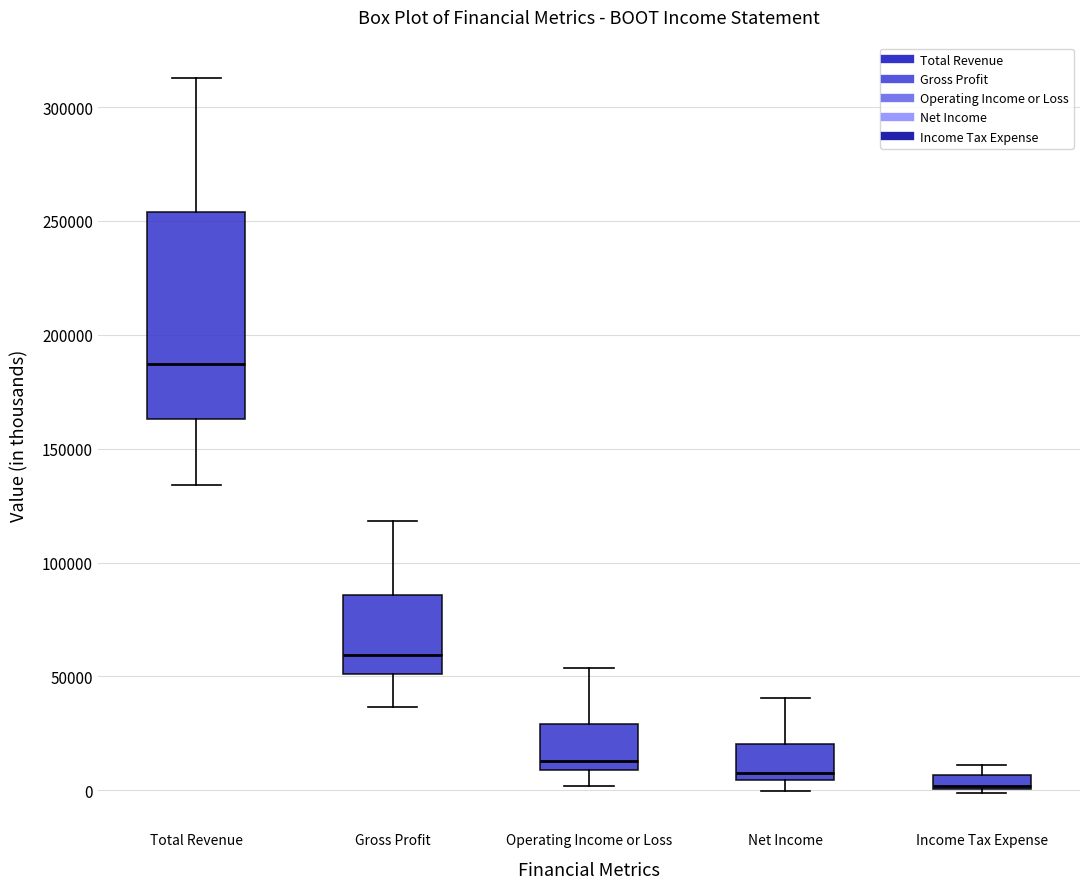

Where is the lower edge of the box for Net Income on the y-axis? The values are not printed on the chart, so give them approximately, as read against the axis.

5000